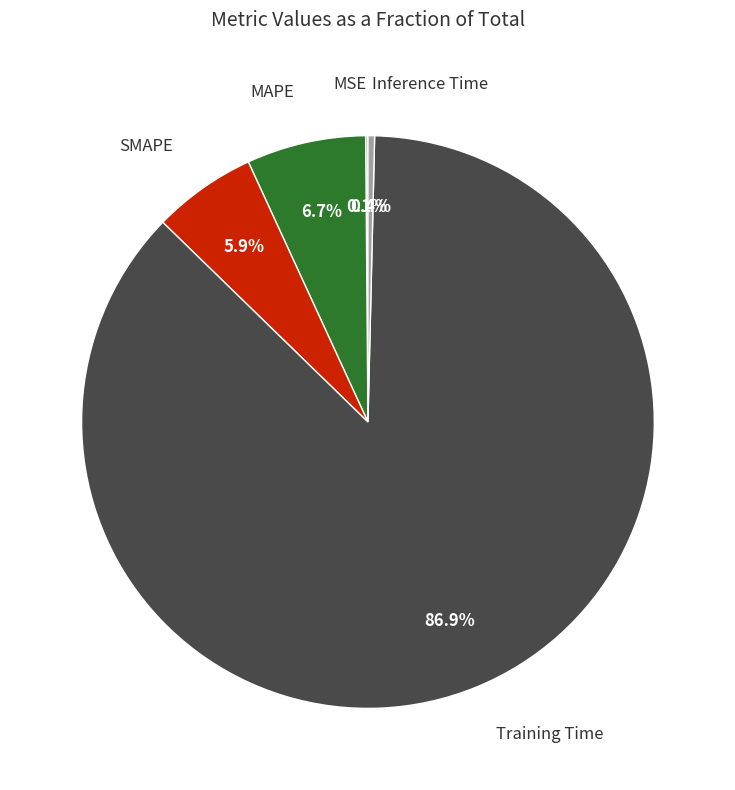

What is the largest slice in the pie chart?

Training Time